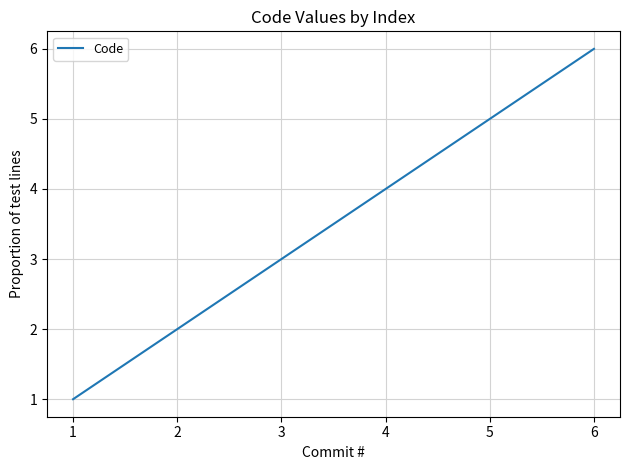

List the labels in order of value, smallest first.

1, 2, 3, 4, 5, 6